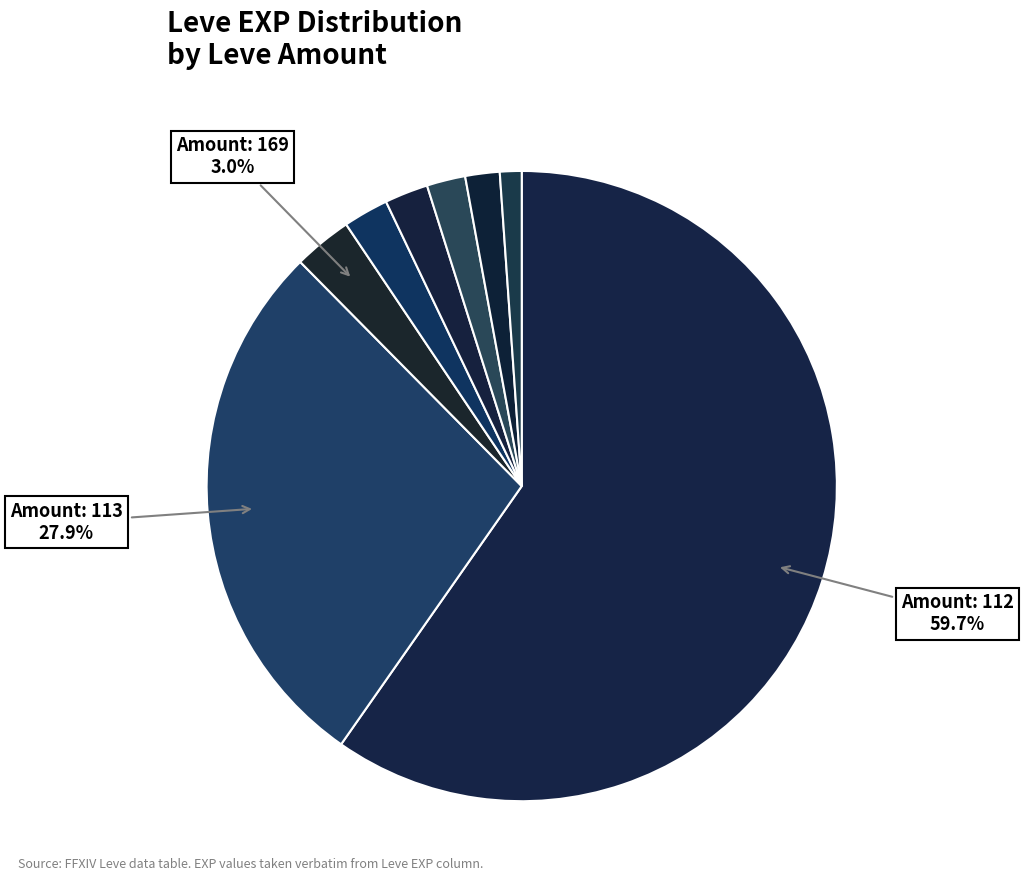

How many slices are in this pie chart?

8